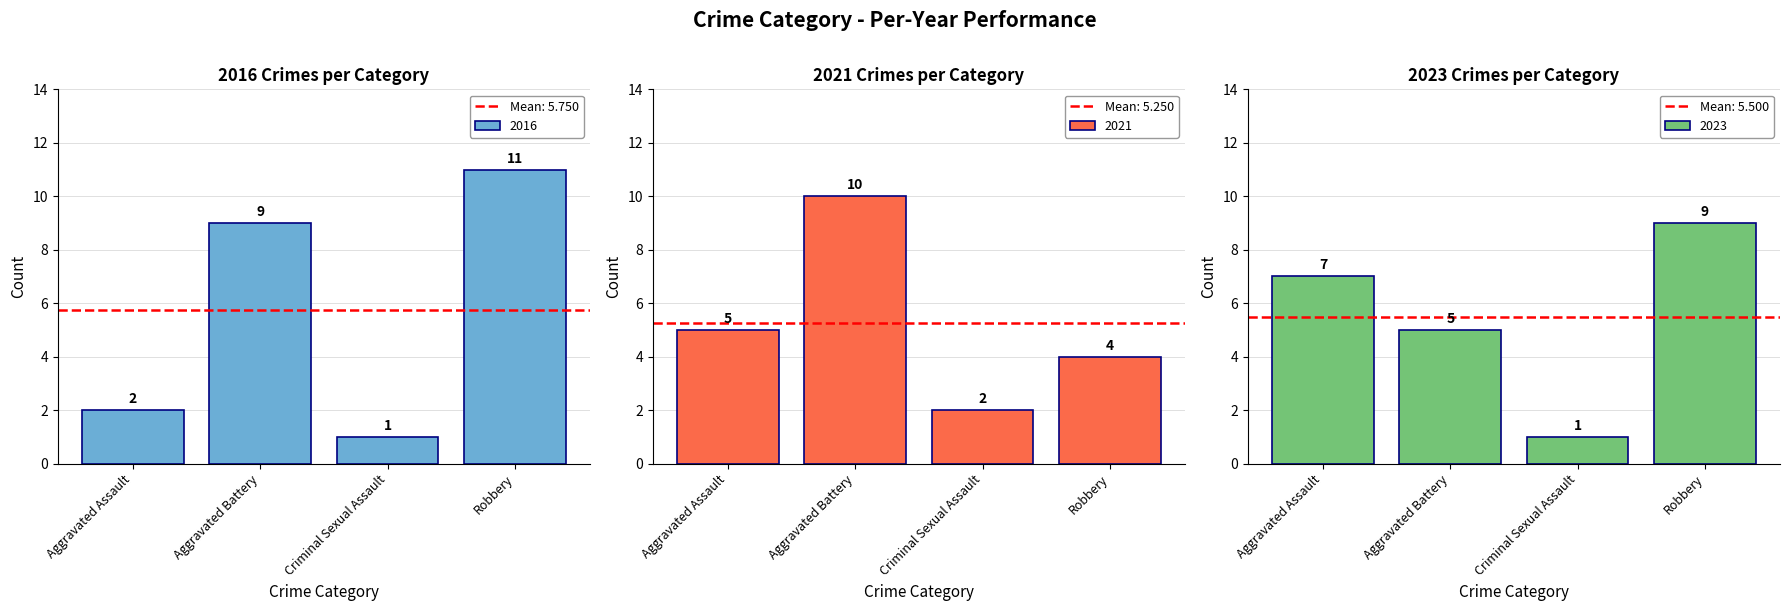

The value of 2021 at Aggravated Battery is 10. True or false?

True